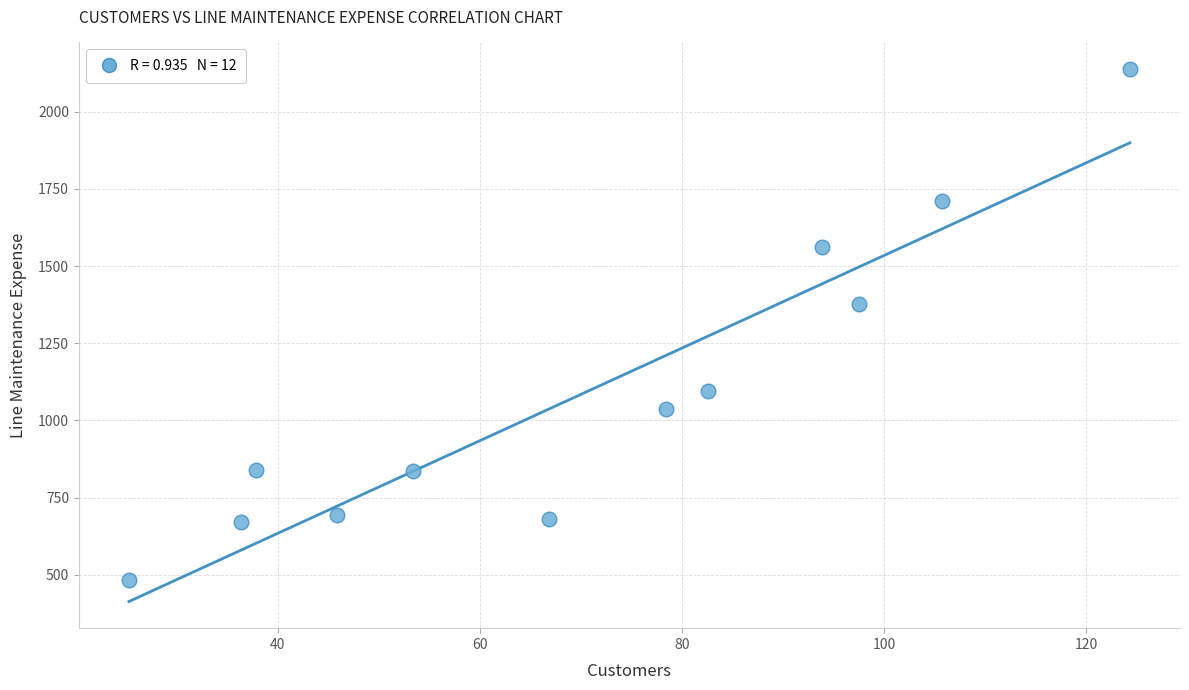

What Y value in the scatter plot is closest to 1311?

1377.9